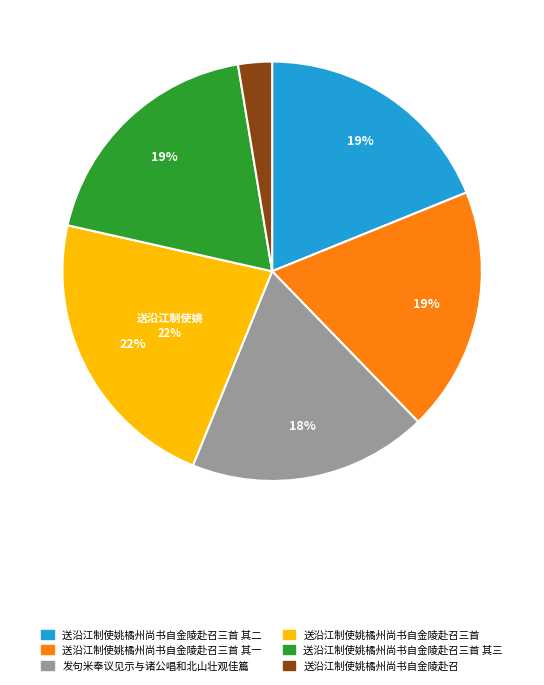

Does any single category account for the majority?

No